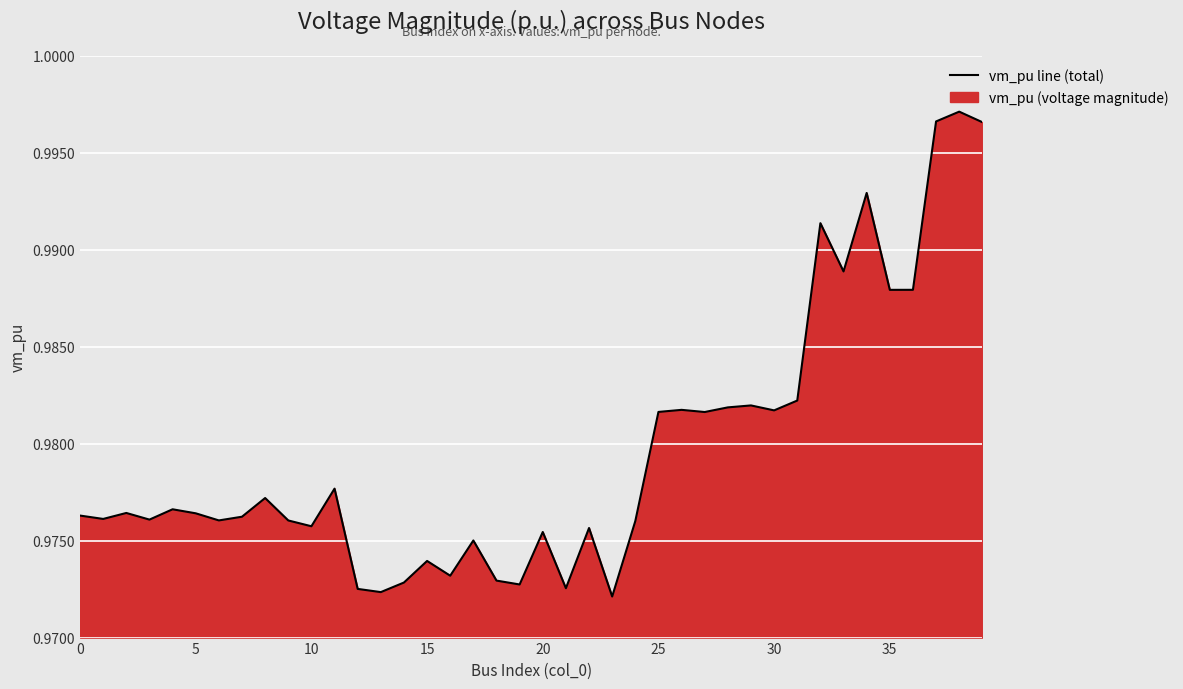

How many lines are shown in the chart?

1